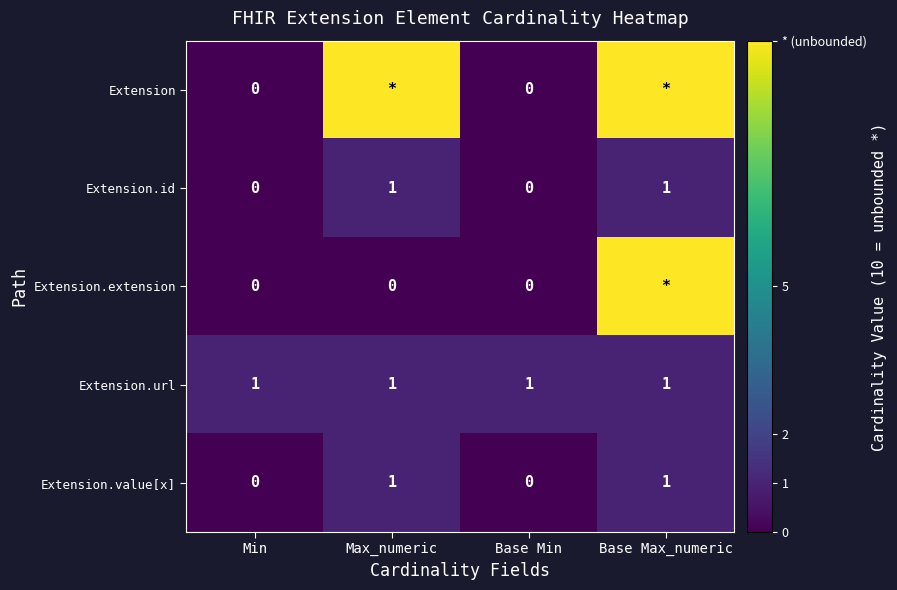

Is the value of Extension.extension at Max_numeric greater than the value of Extension.id at Base Max_numeric?

No